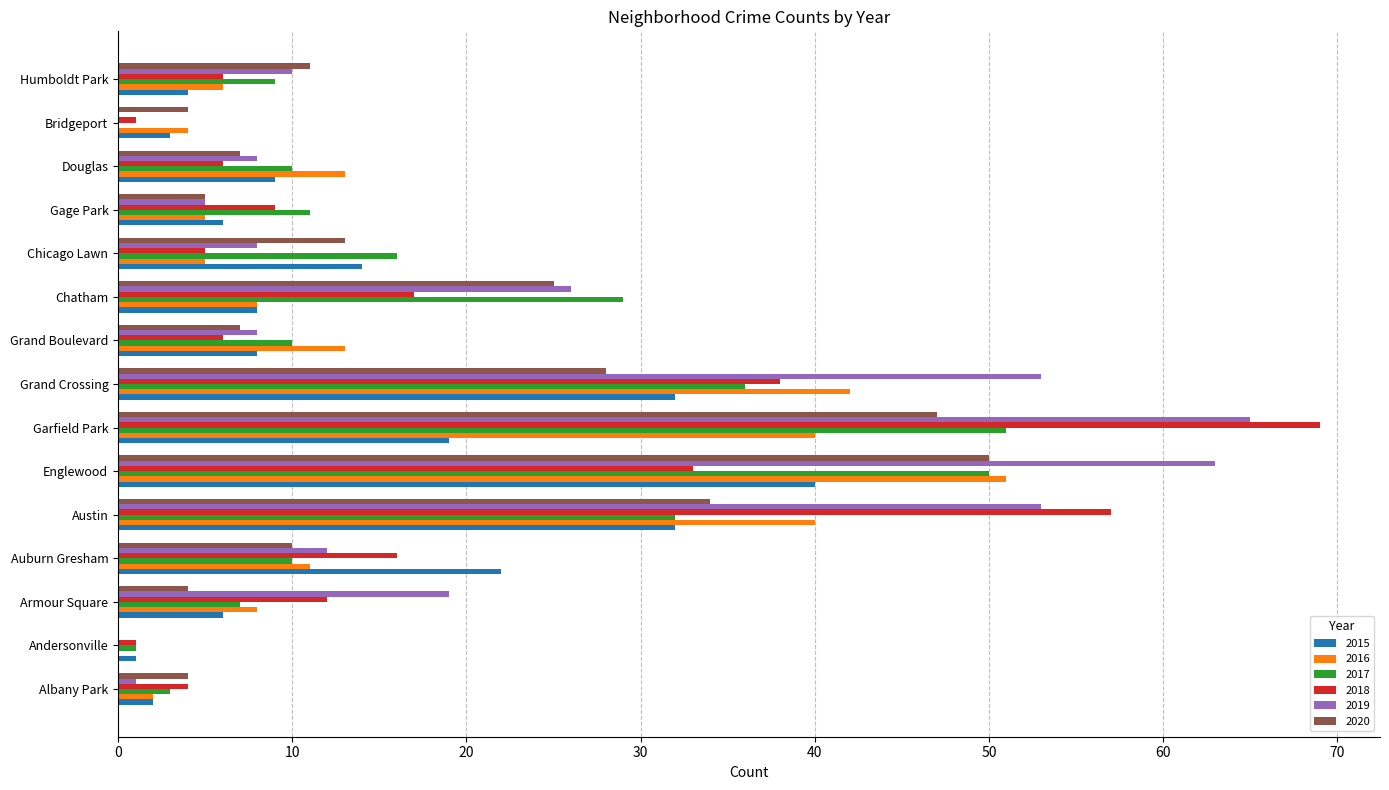

What is the maximum value for 2020?

50